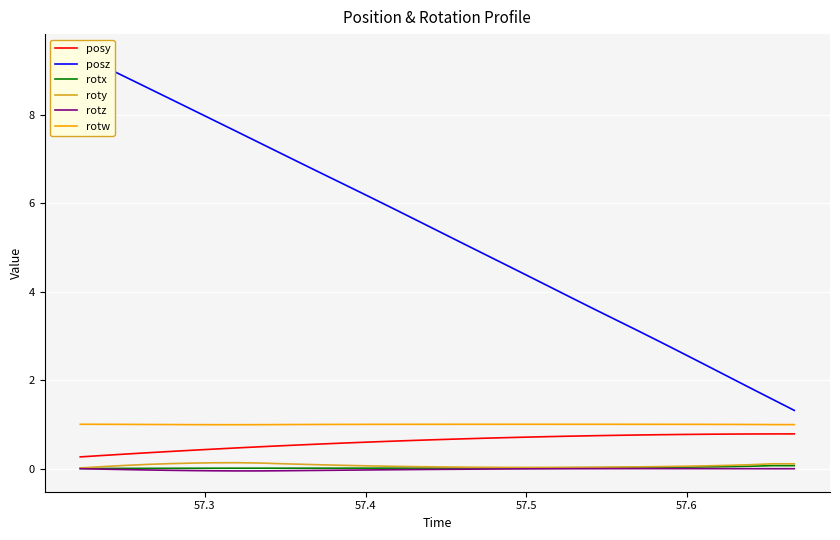

True or false: roty and posz intersect in this chart.

False